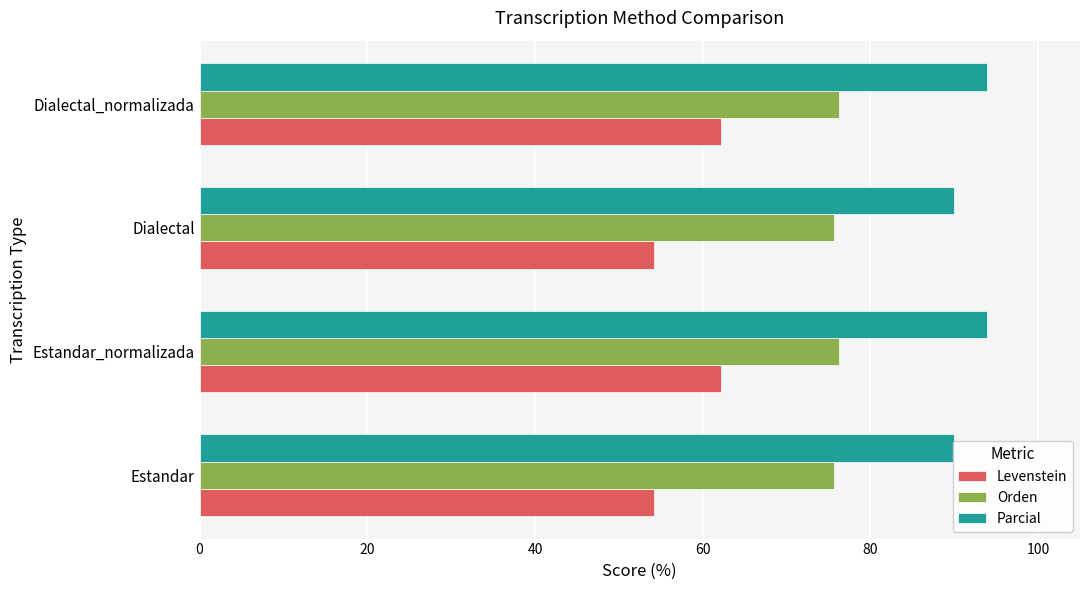

What is the value of the Orden bar at the 3rd from the left?

75.6